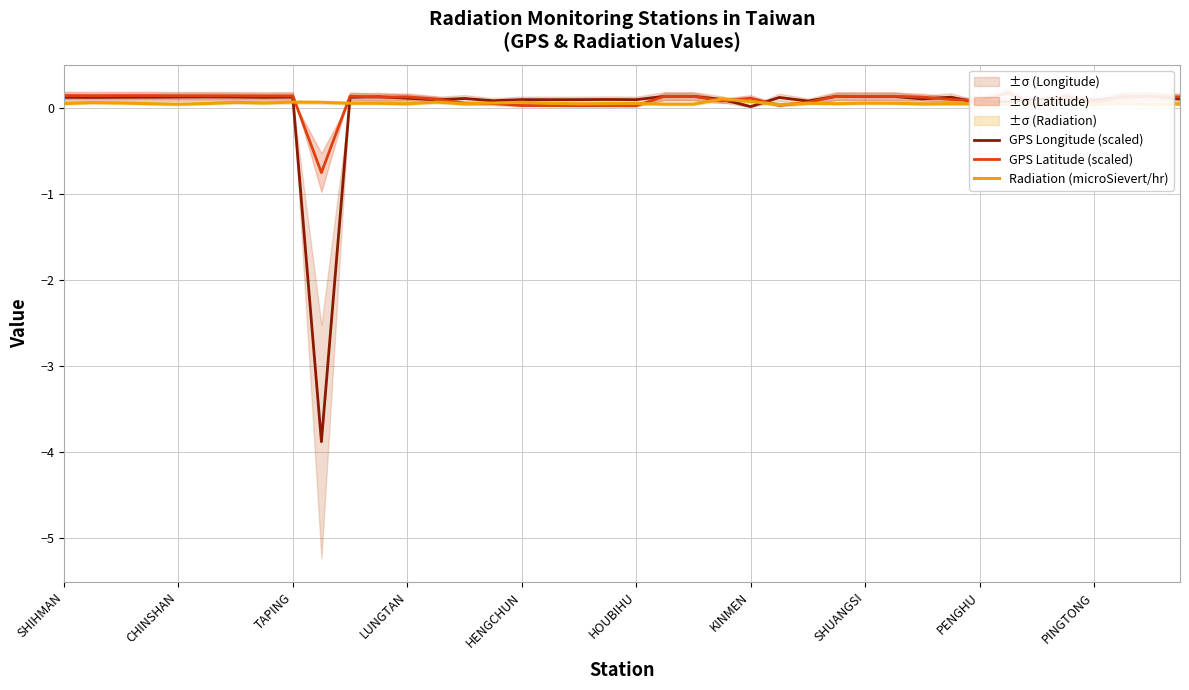

What is the sum of the Radiation (microSievert/hr) values at 27 and 33?

0.1